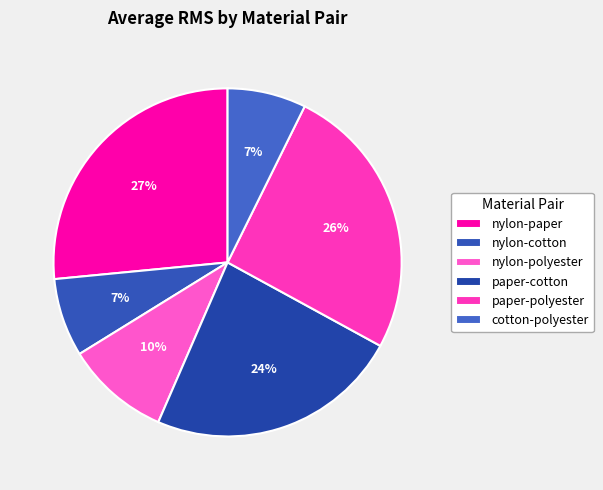

Count the number of slices in the pie.

6